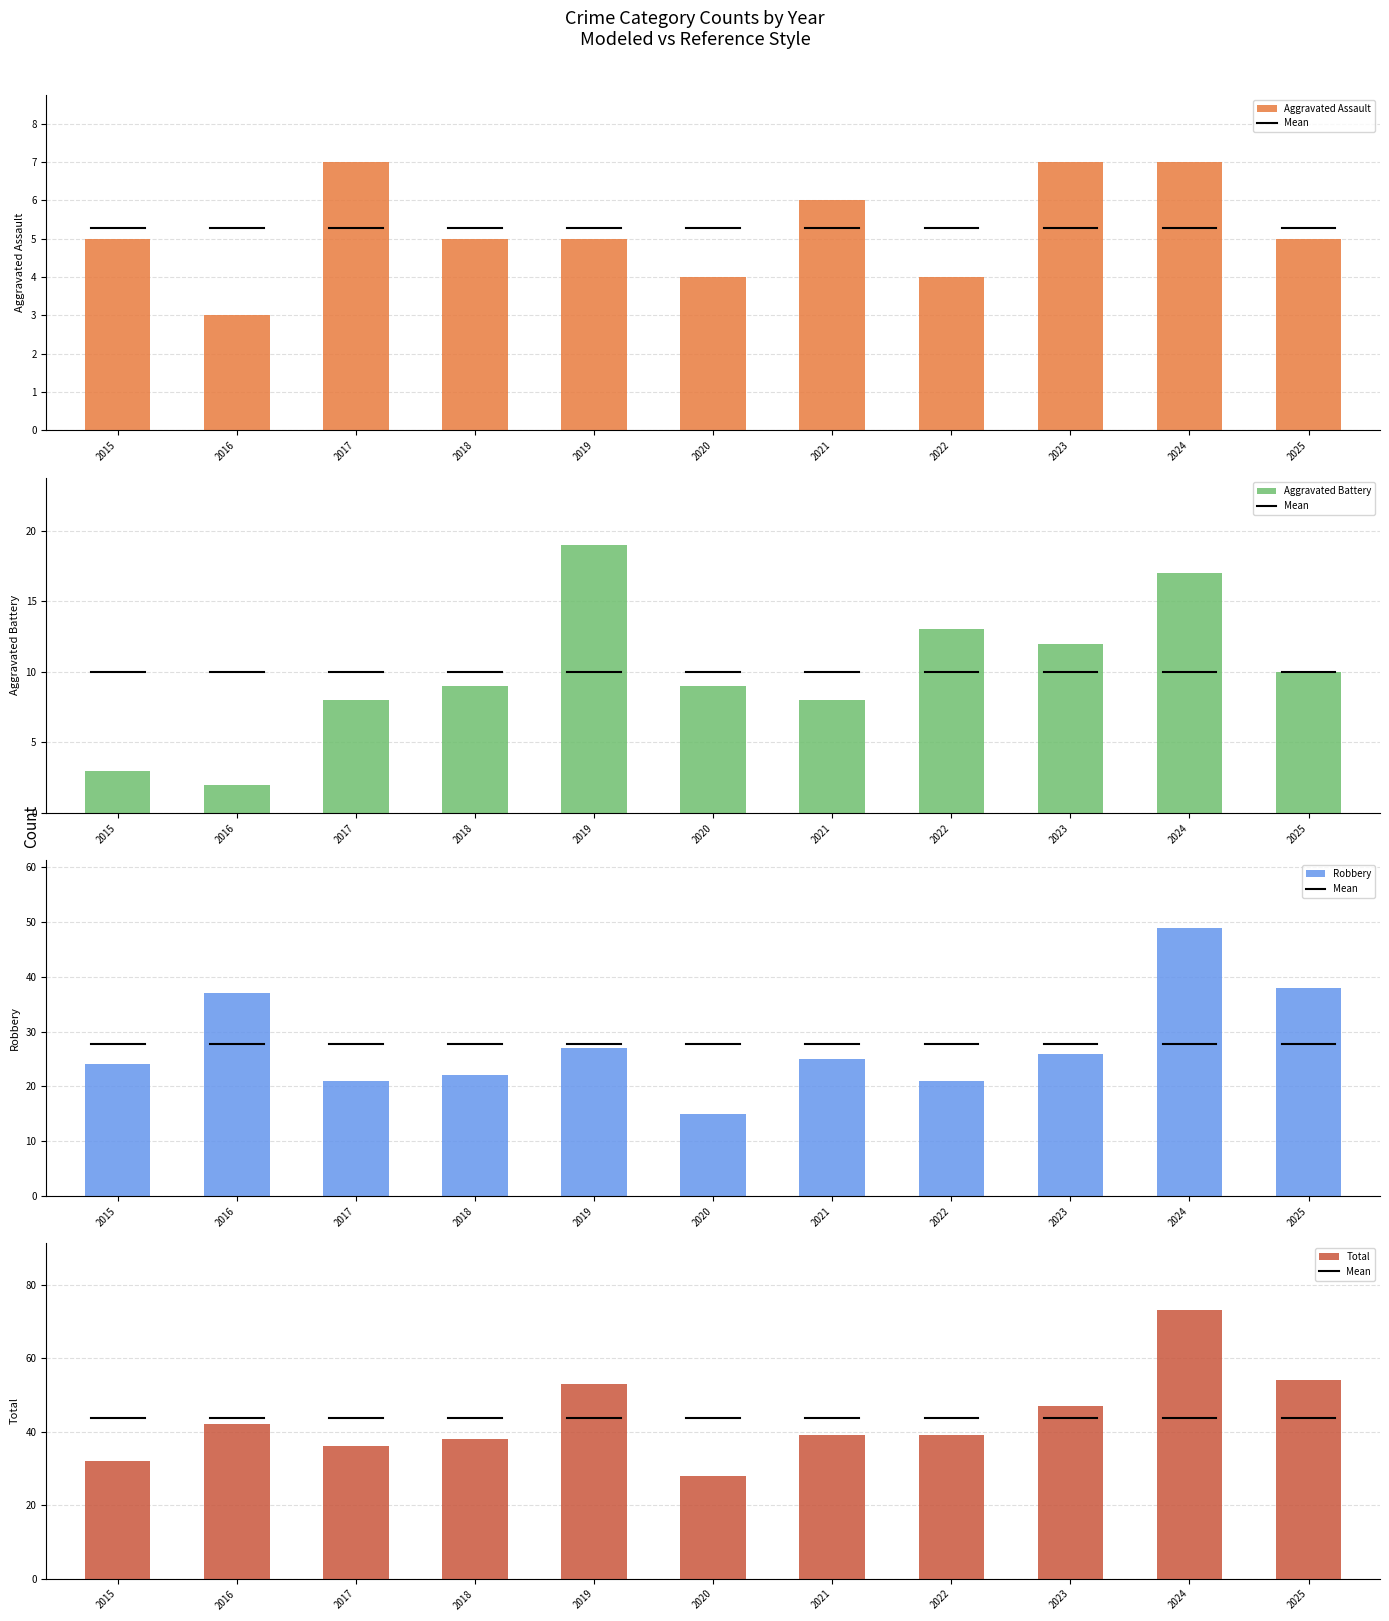

Which series changed the most between 2019 and 2021?

Total